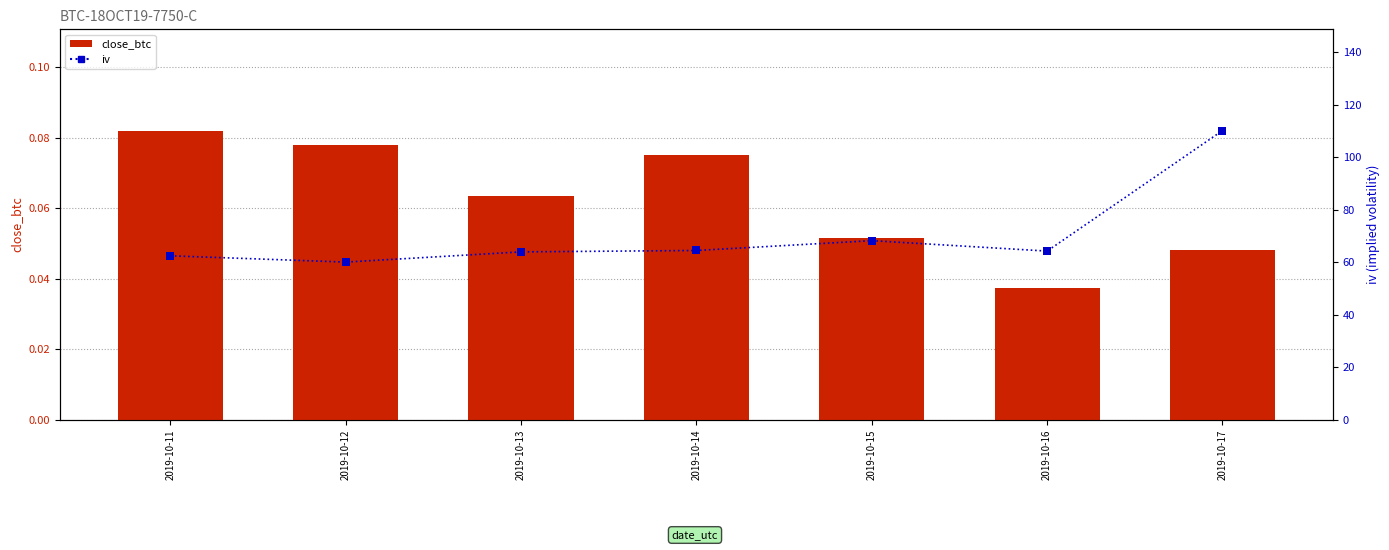

What are all the series names shown in the legend?

close_btc, iv